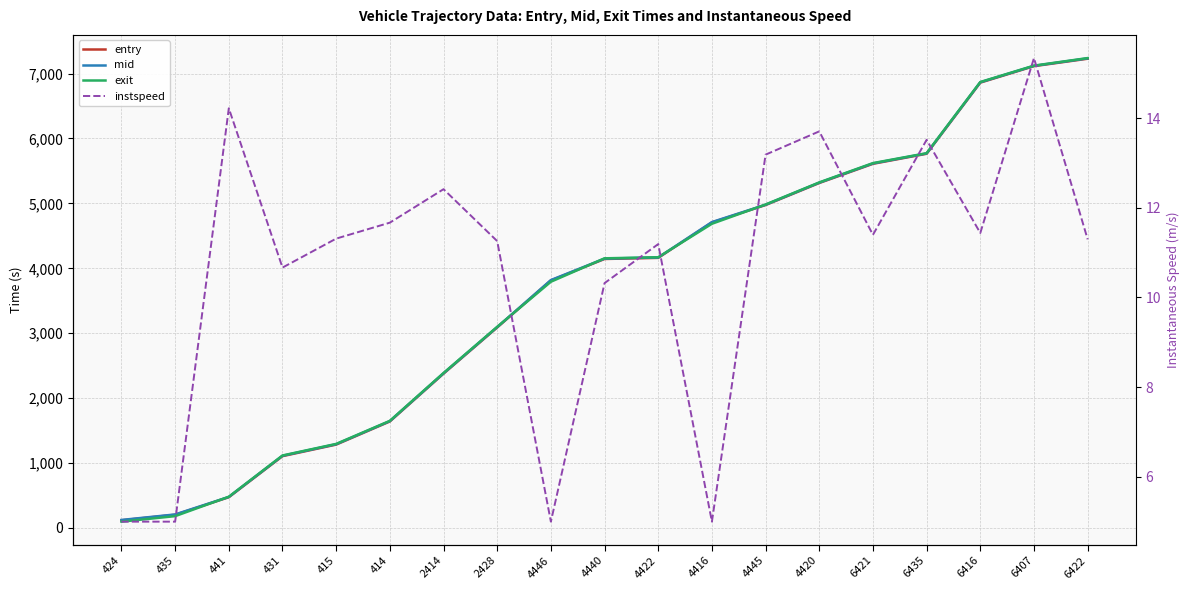

True or false: mid and instspeed cross at least once.

False